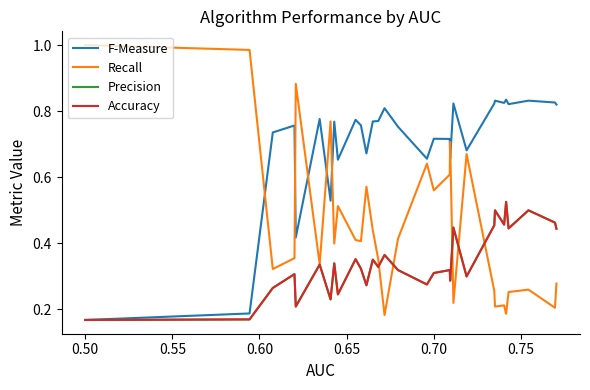

Does the chart have visible grid lines?

No